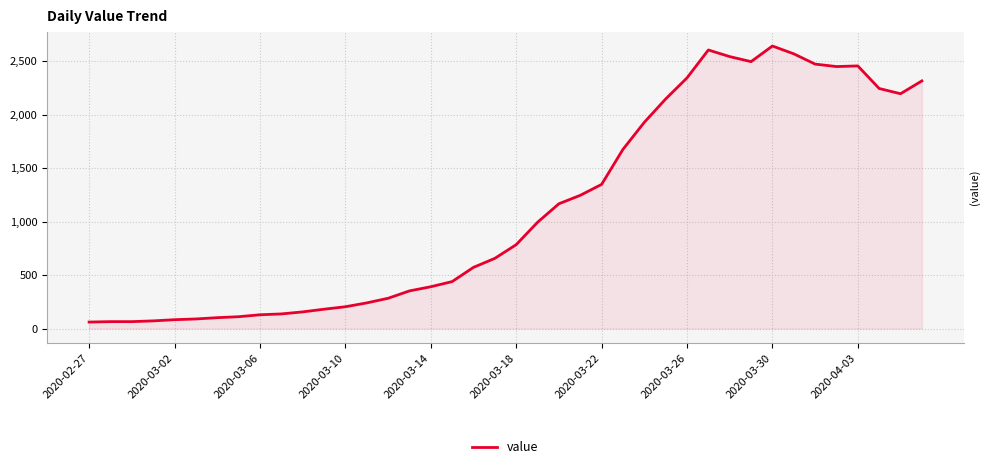

What is the smallest value displayed?

61